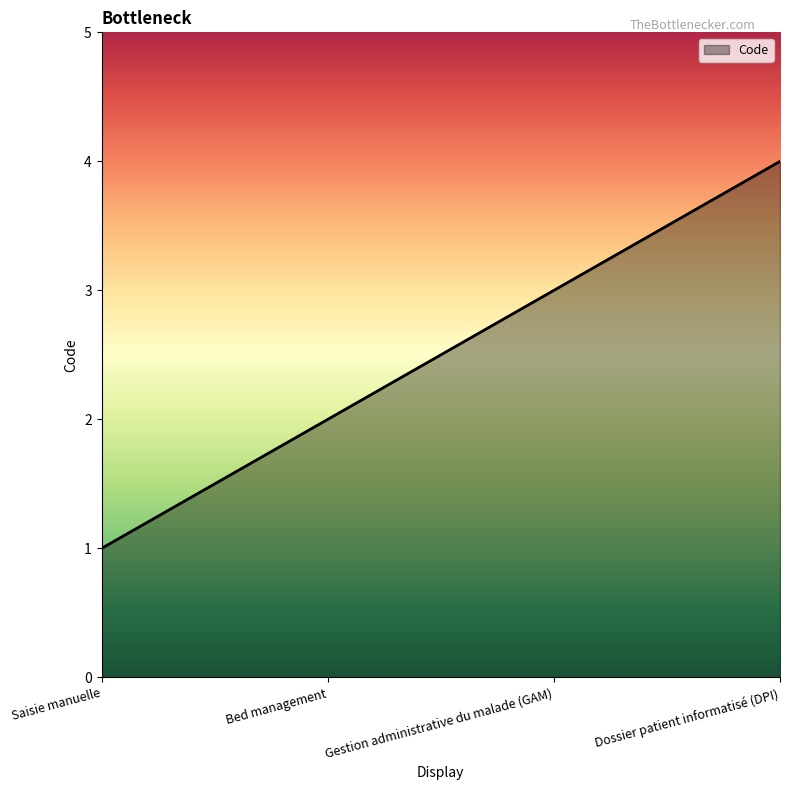

Does the chart display data point markers on the line(s)?

No